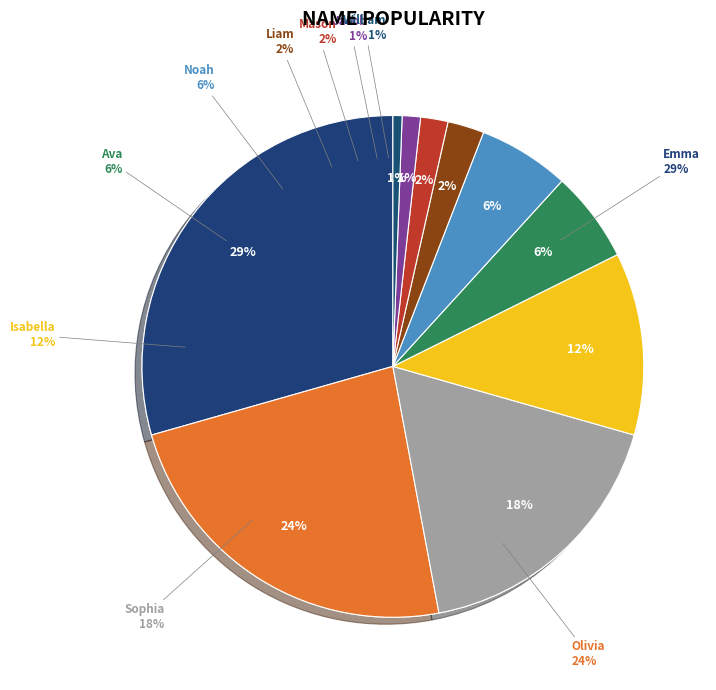

To the nearest percent, what percentage of the pie is Liam?

2%